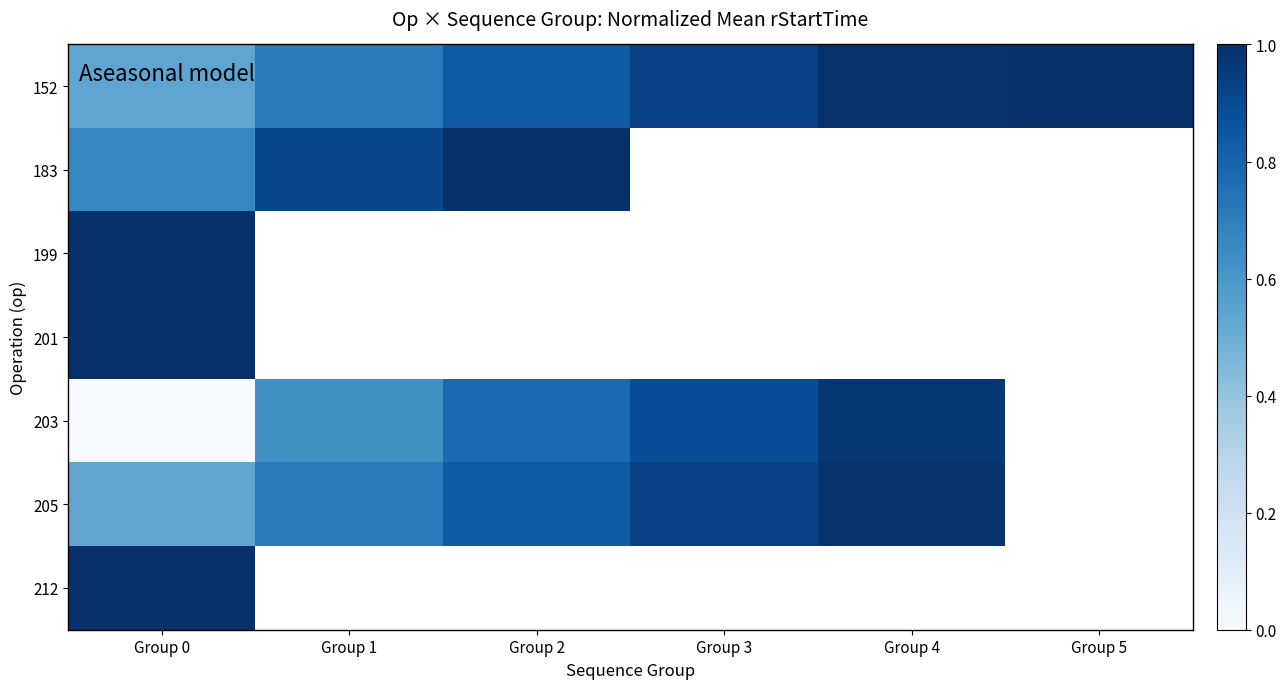

At how many categories does at least one series exceed 0?

6